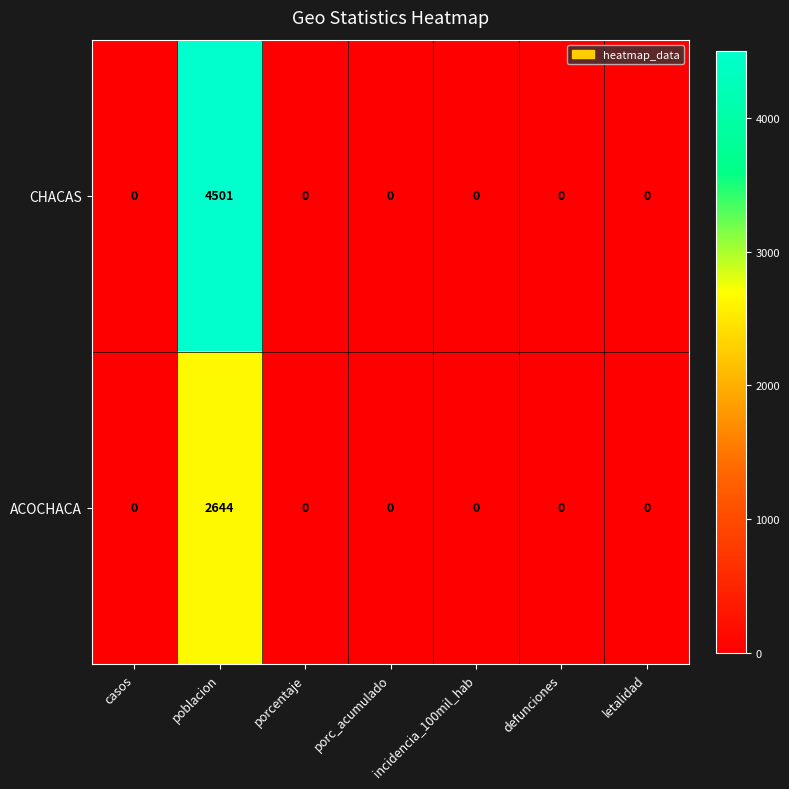

Is it true that ACOCHACA equals 0 at incidencia_100mil_hab?

True